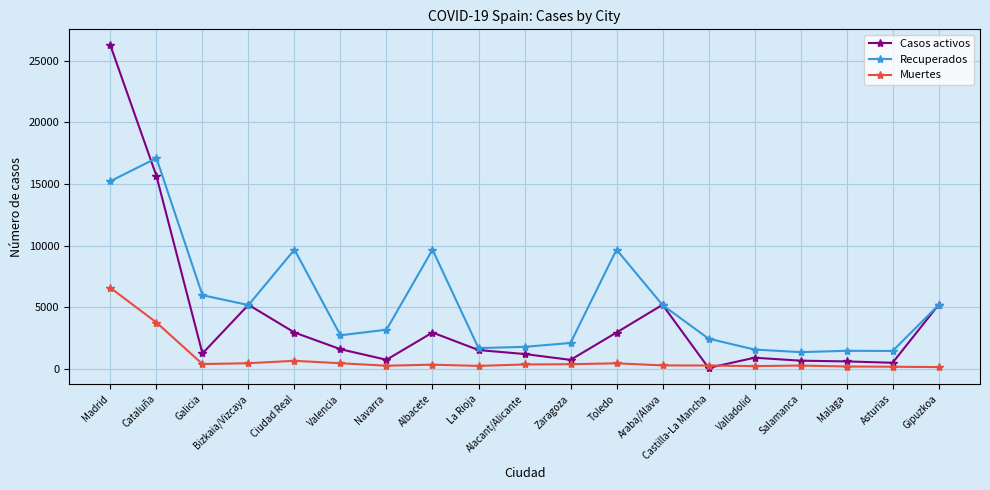

The Casos activos series shows 658 at Salamanca. True or false?

True